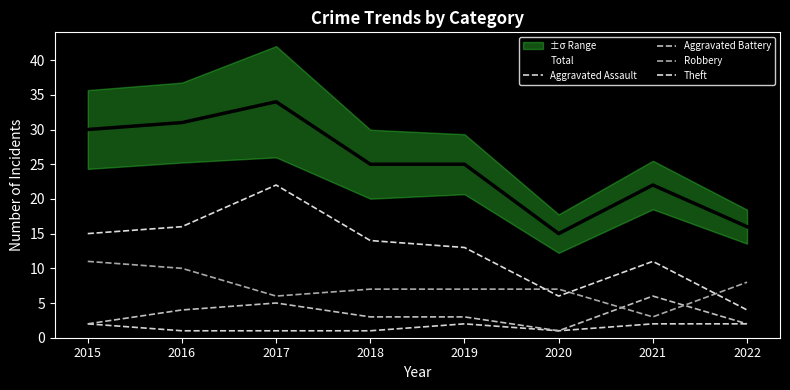

Reading left to right, extract all data points from this chart.

Total: 2015=30	2016=31	2017=34	2018=25	2019=25	2020=15	2021=22	2022=16
Aggravated Assault: 2015=2	2016=1	2017=1	2018=1	2019=2	2020=1	2021=2	2022=2
Aggravated Battery: 2015=2	2016=4	2017=5	2018=3	2019=3	2020=1	2021=6	2022=2
Robbery: 2015=11	2016=10	2017=6	2018=7	2019=7	2020=7	2021=3	2022=8
Theft: 2015=15	2016=16	2017=22	2018=14	2019=13	2020=6	2021=11	2022=4